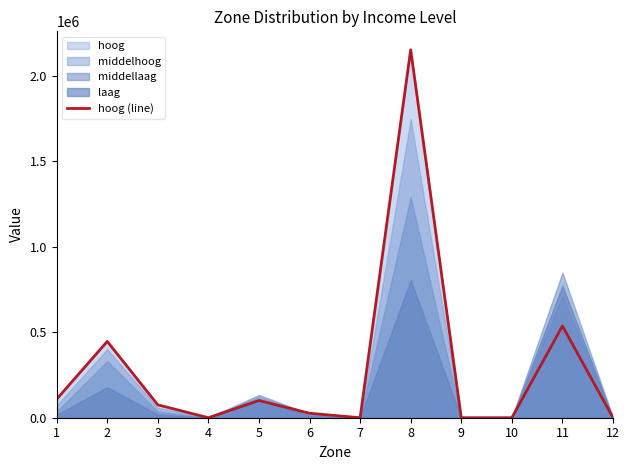

At which category does the chart reach its peak across all series?

8